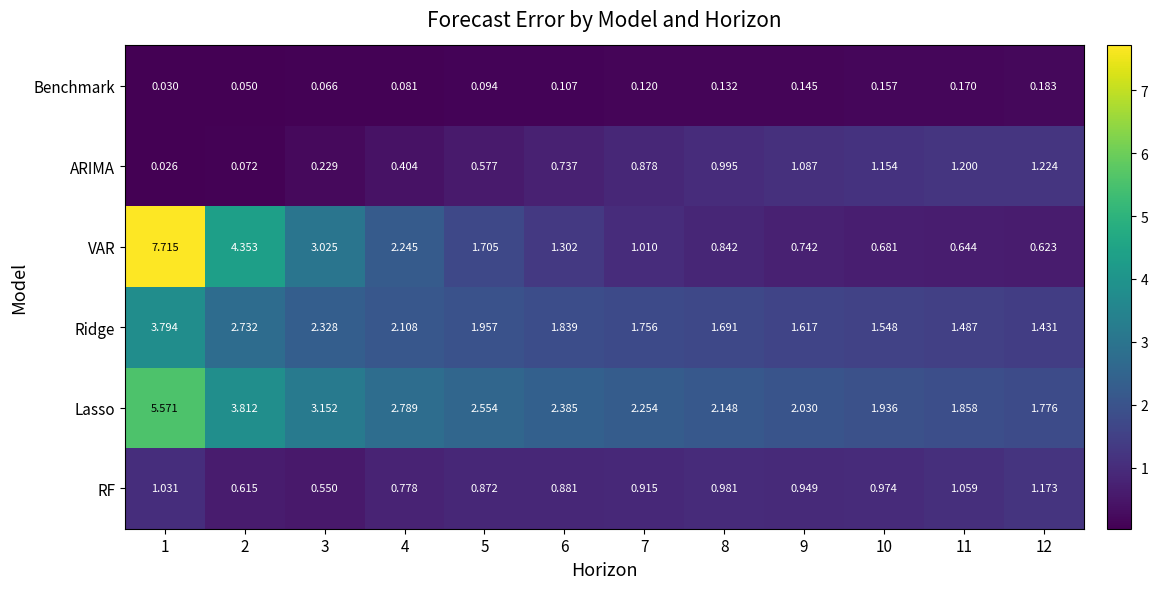

Which series has the largest range (max minus min)?

VAR